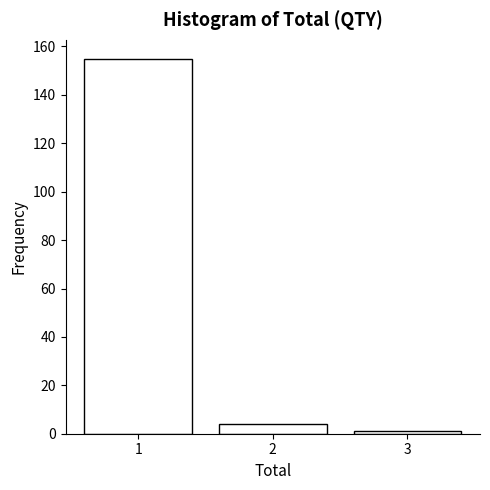

Reading left to right, what are all the values shown in this chart?

155	4	1